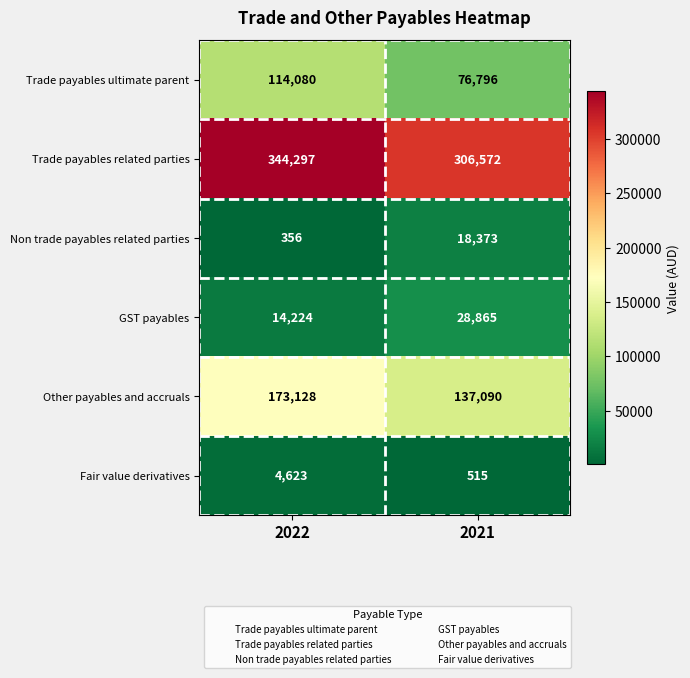

Reading left to right, extract all data points from this chart.

Trade payables ultimate parent: 2022=114080	2021=76796
Trade payables related parties: 2022=344297	2021=306572
Non trade payables related parties: 2022=356	2021=18373
GST payables: 2022=14224	2021=28865
Other payables and accruals: 2022=173128	2021=137090
Fair value derivatives: 2022=4623	2021=515